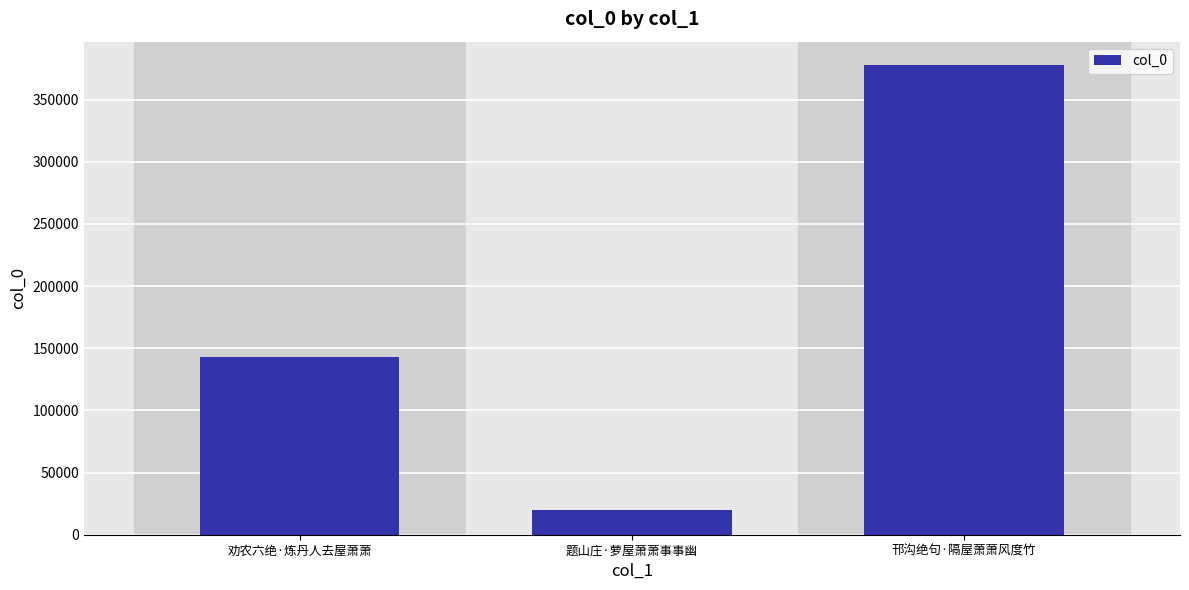

What is the change in value from 题山庄·萝屋萧萧事事幽 to 邗沟绝句·隔屋萧萧风度竹?

+357833